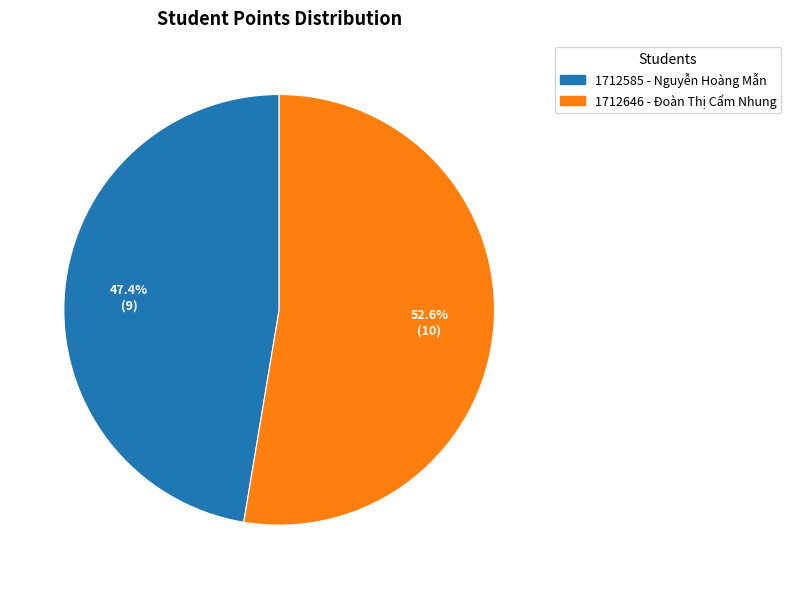

Count the number of slices in the pie.

2